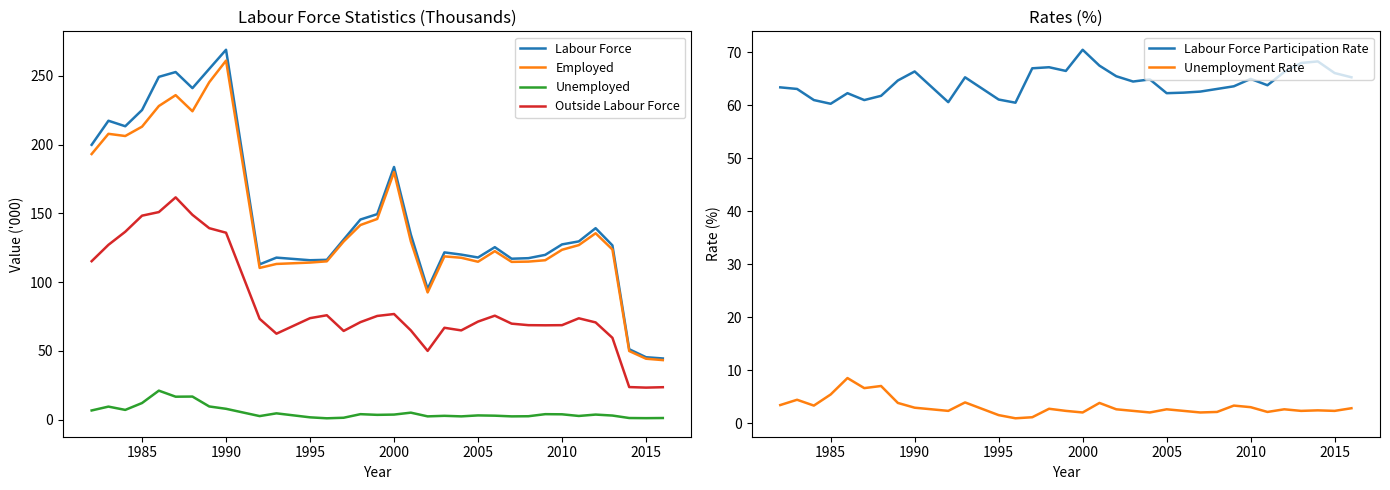

True or false: Unemployed and Outside Labour Force intersect in this chart.

False